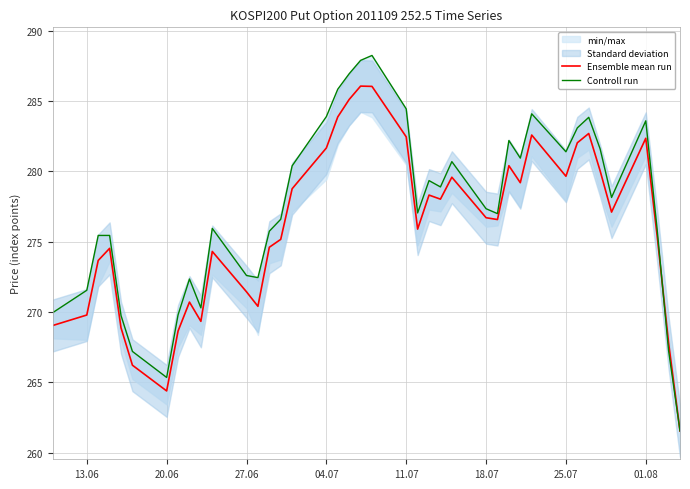

What is the maximum value for Ensemble mean run?

286.1